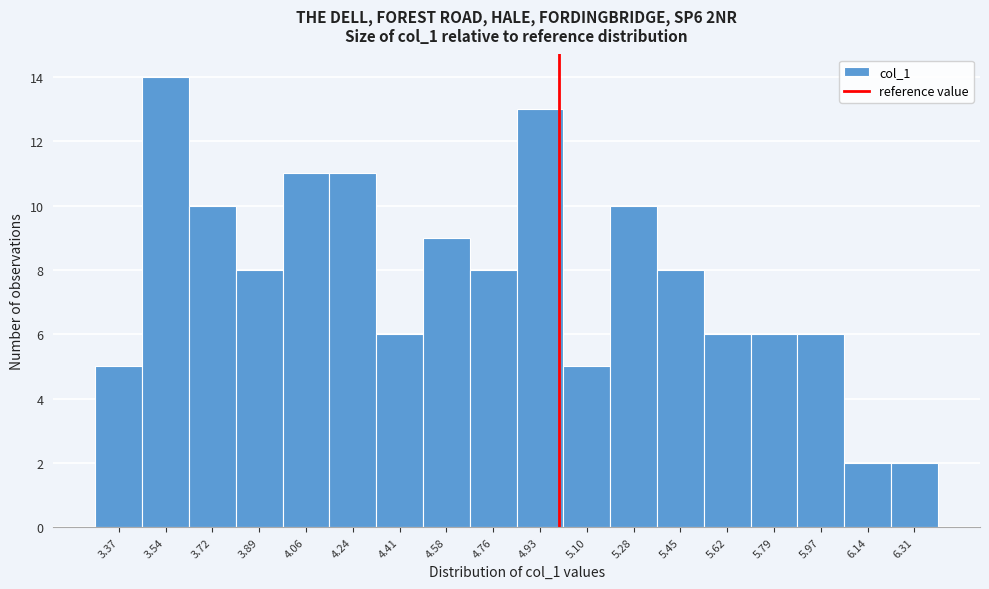

What is the height of the bar covering 4.32 to 4.50 on the x-axis? Neither the bar edges nor the heights are printed on the chart, so give them approximately, as read against the axes.

6